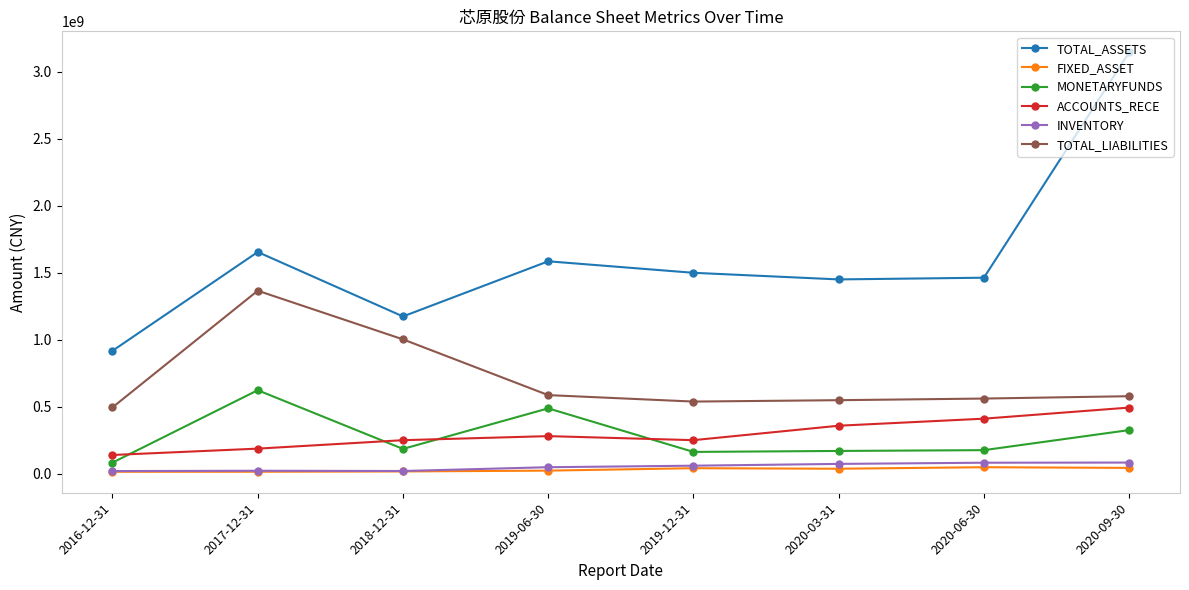

Rank the series by their maximum value, from highest to lowest.

TOTAL_ASSETS, TOTAL_LIABILITIES, MONETARYFUNDS, ACCOUNTS_RECE, INVENTORY, FIXED_ASSET